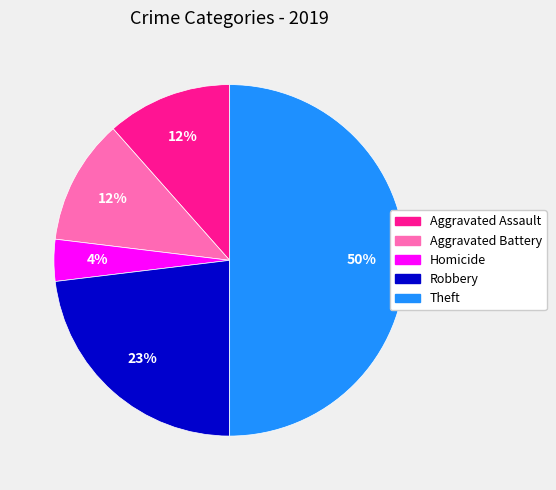

How many segments does this pie chart have?

5